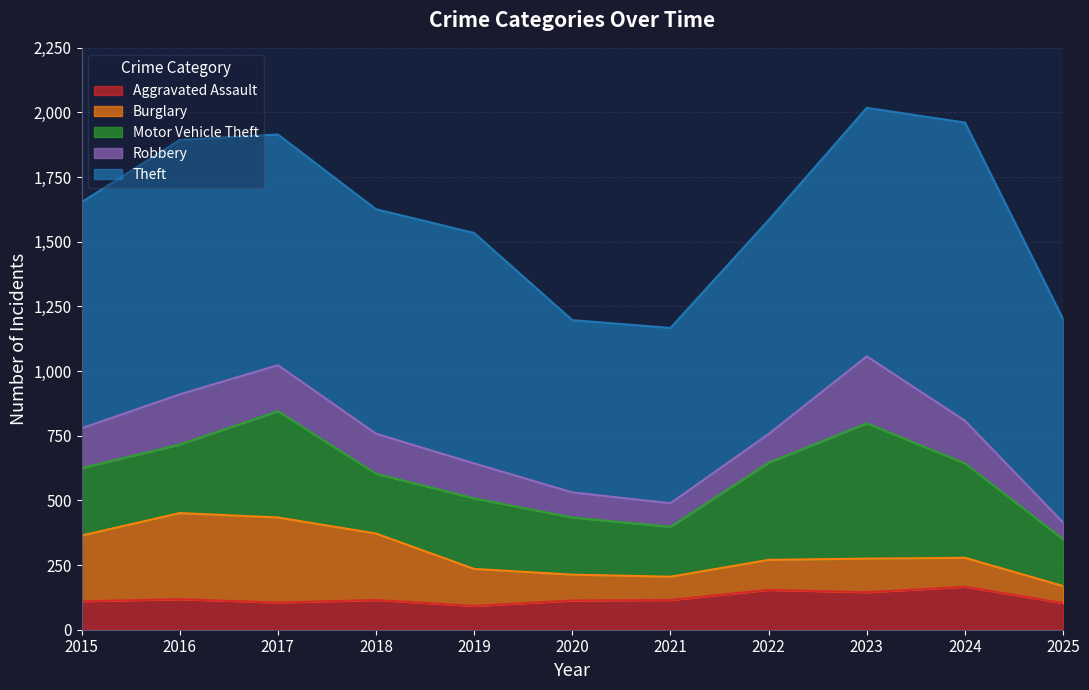

After their last crossing, which series has the higher values: Aggravated Assault or Burglary?

Aggravated Assault